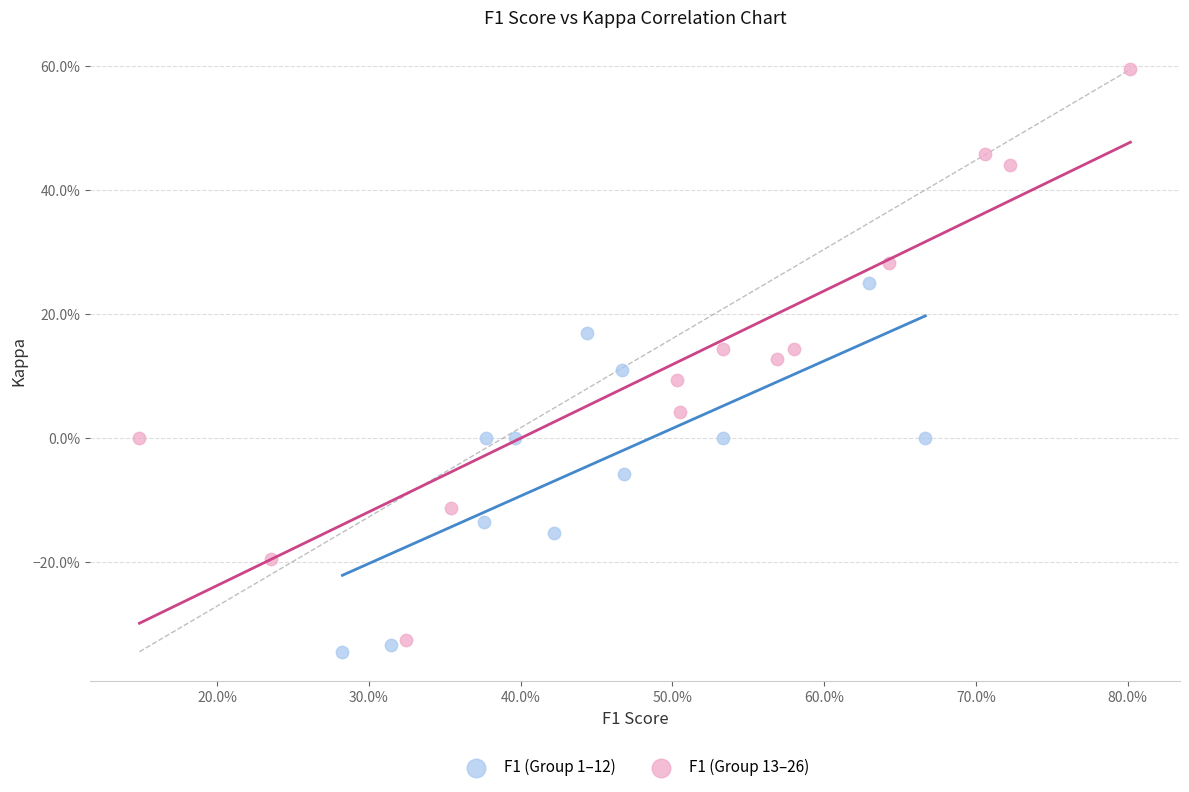

What are all the series names shown in the legend?

F1 (Group 1–12), F1 (Group 13–26)